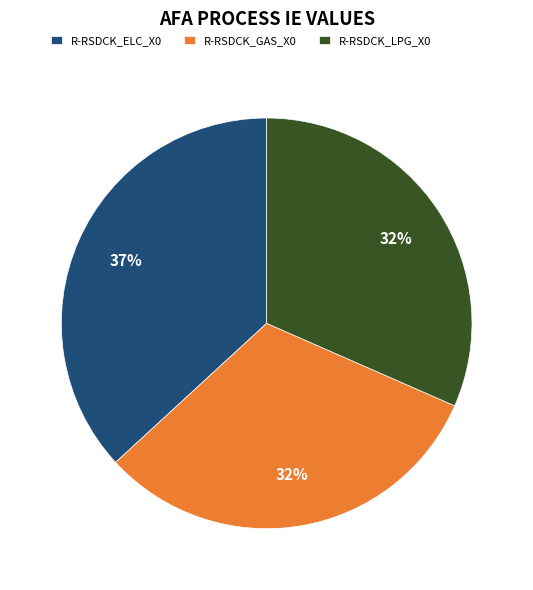

Is R-RSDCK_ELC_X0 the majority of the pie?

No